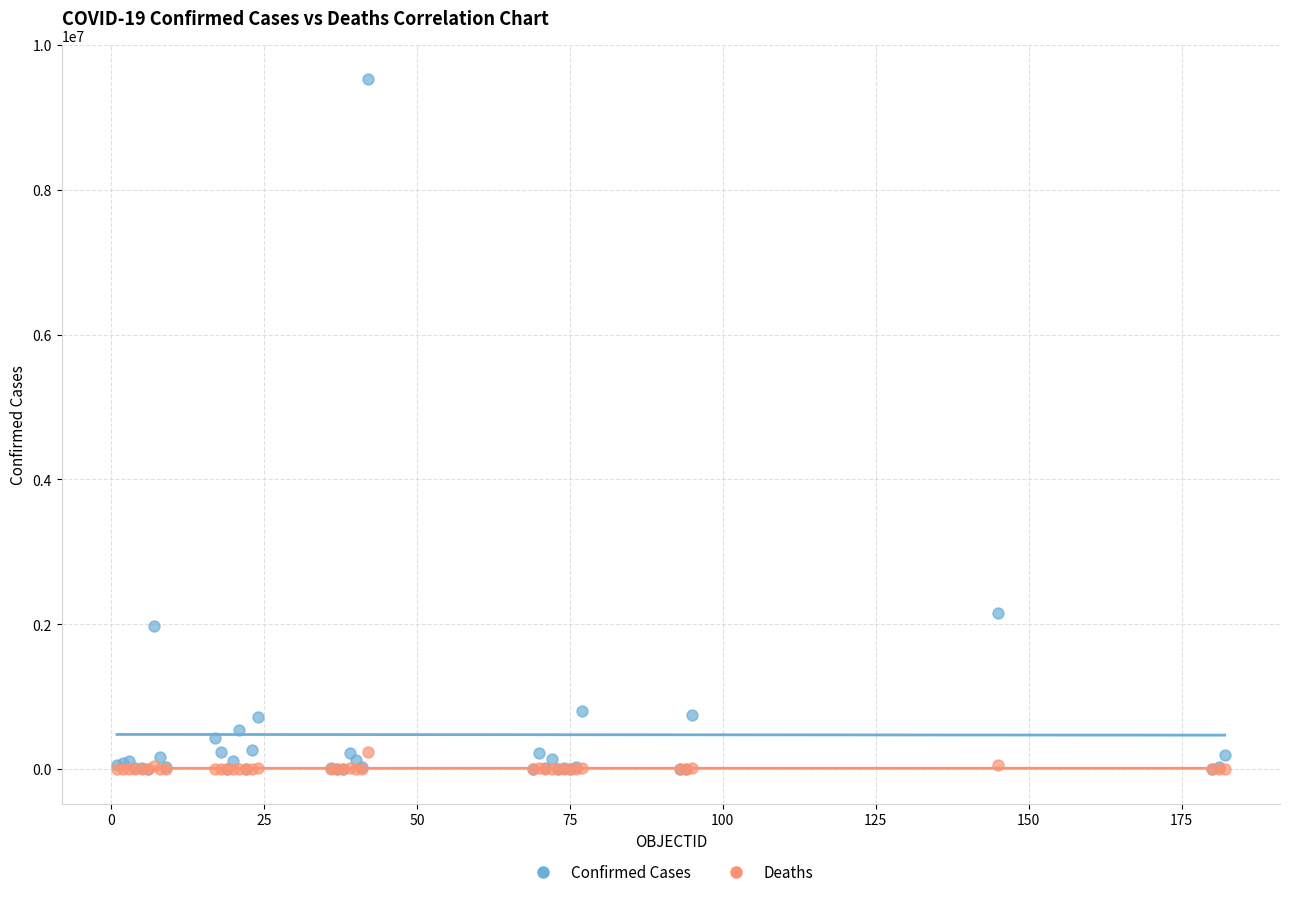

In the Confirmed Cases series, what Y value is closest to 4762410?

2157216